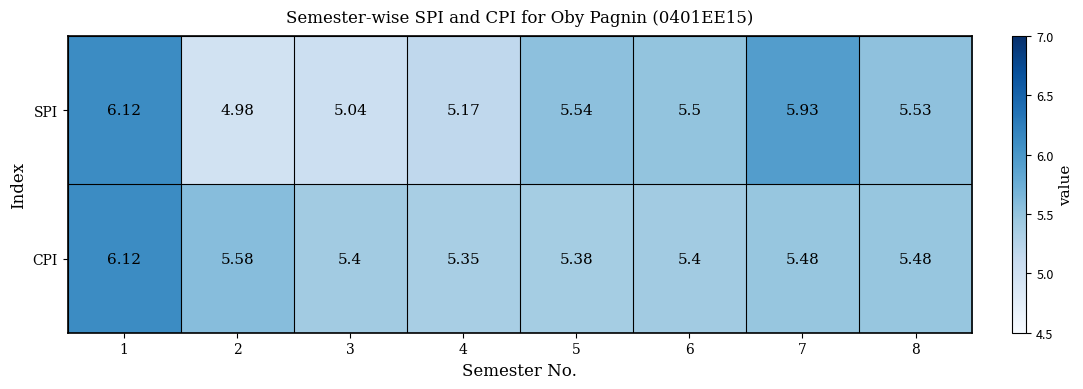

Which series has the largest range (max minus min)?

SPI